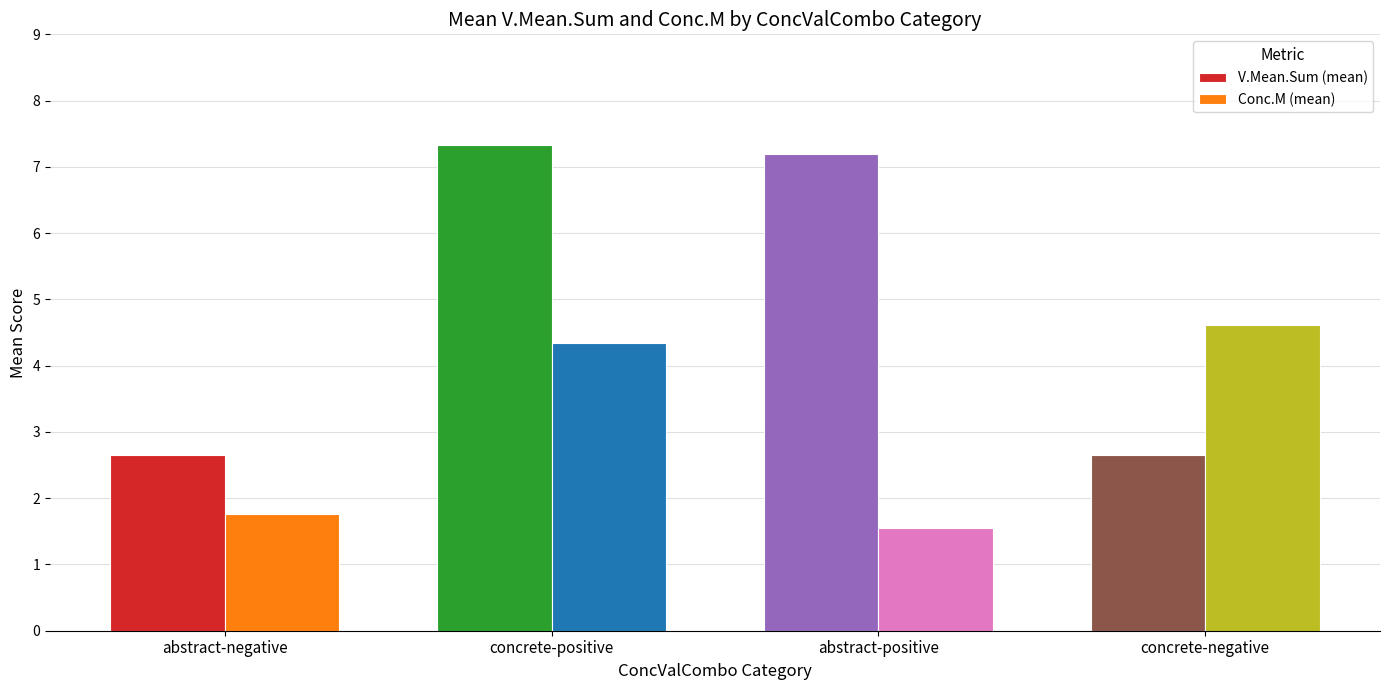

What is the label of the 1st bar from the left?

abstract-negative